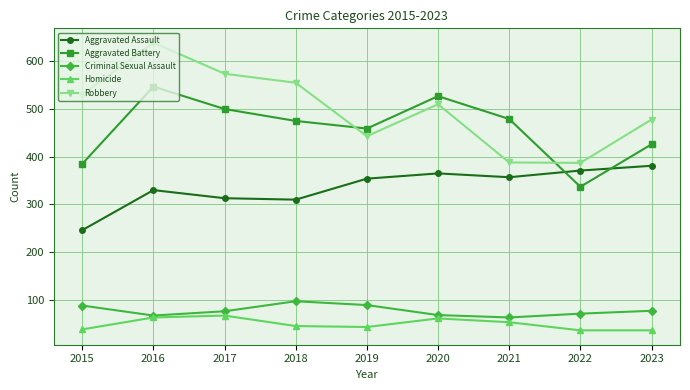

Which category has the lowest value in the Aggravated Assault series?

2015